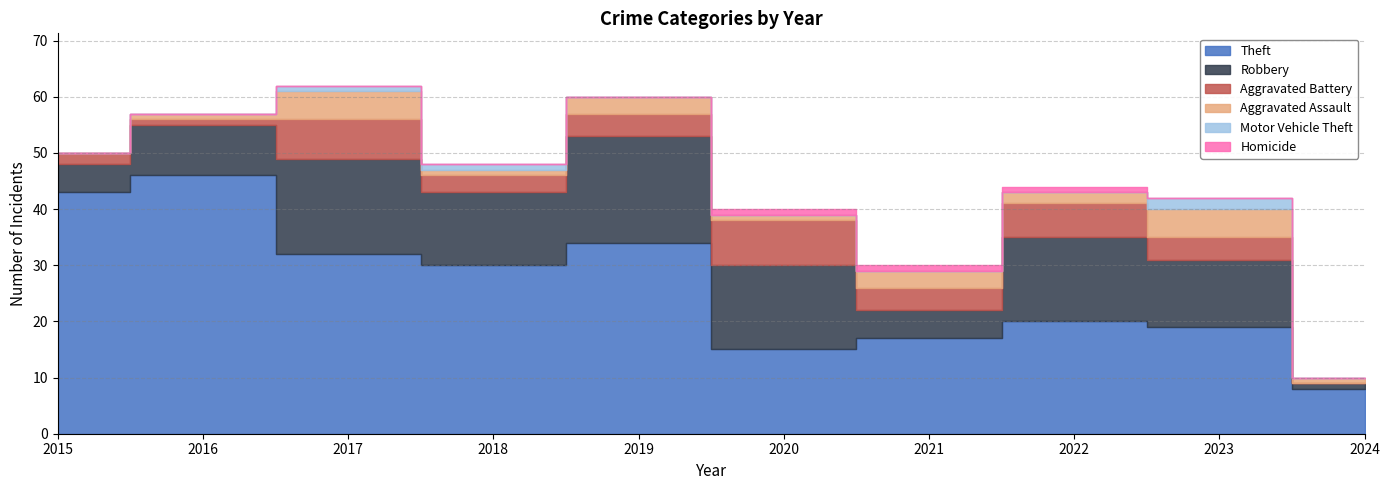

What is the average value of the Robbery series?

11